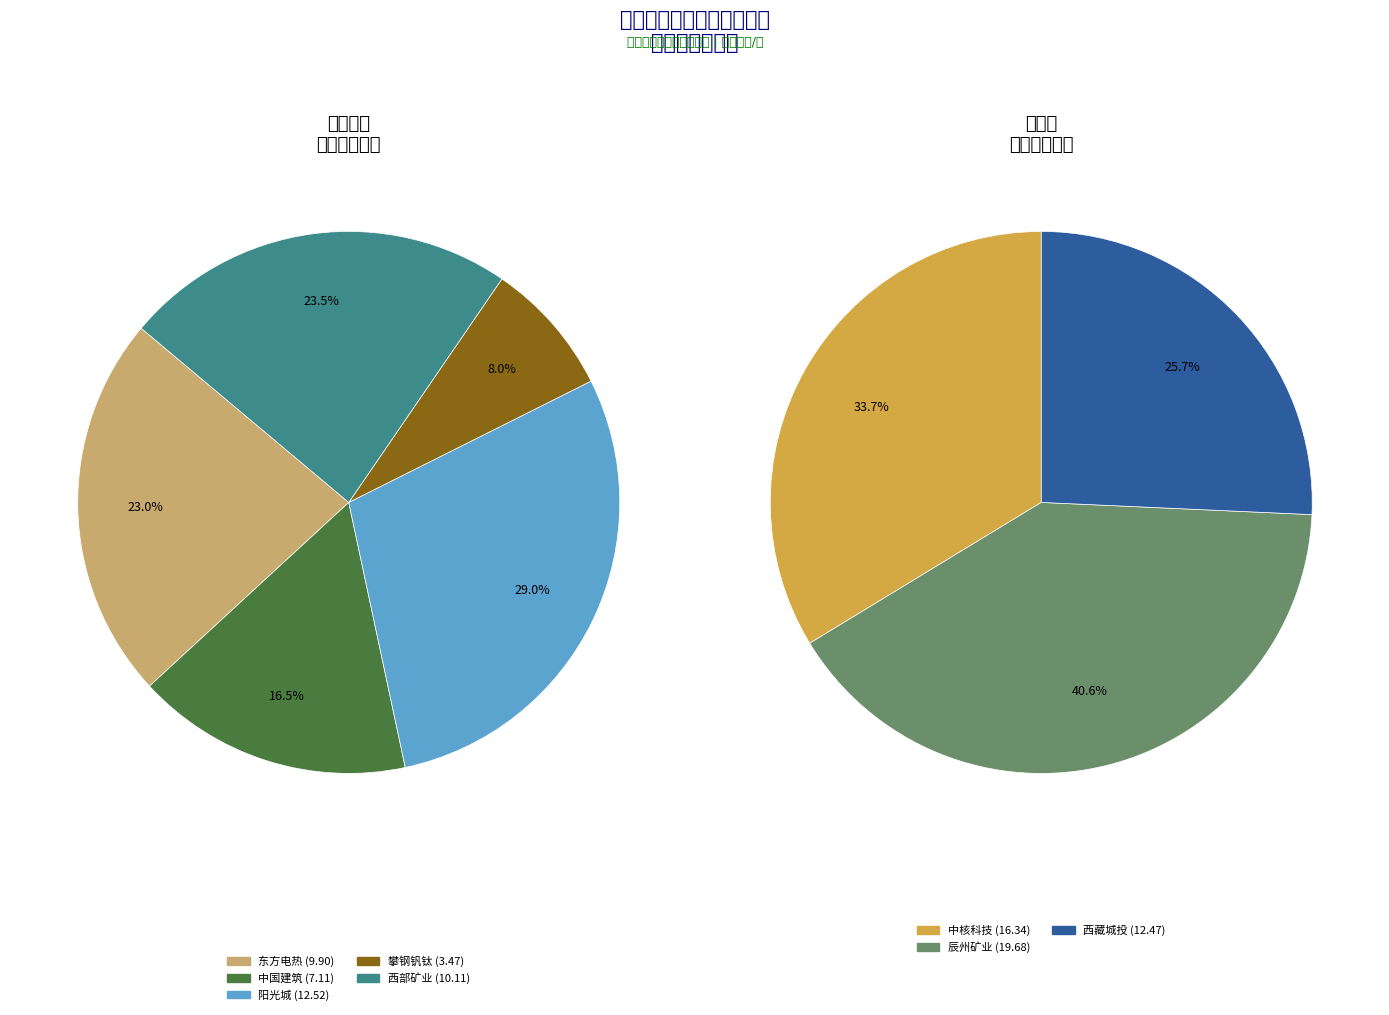

How many slices are in this pie chart?

8